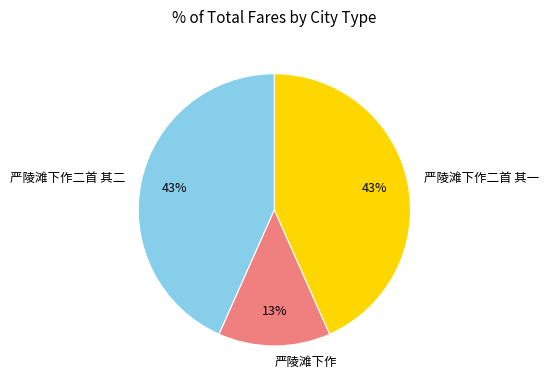

Does 严陵滩下作二首 其二 represent more than half of the total?

No